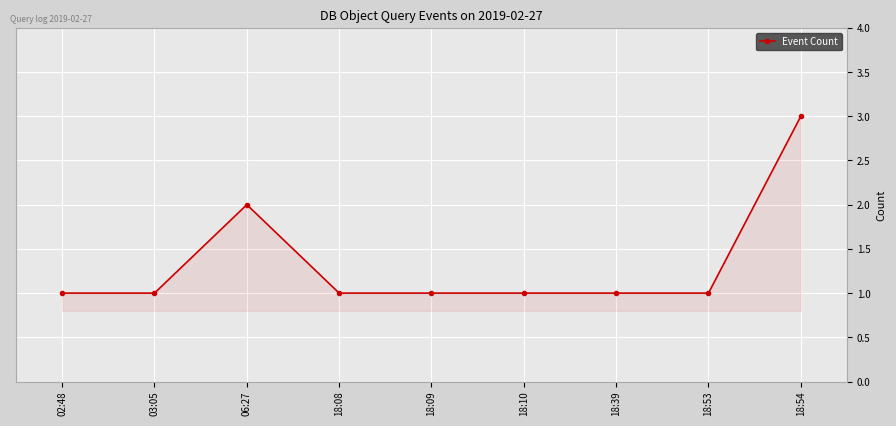

How many categories are shown in the chart?

9